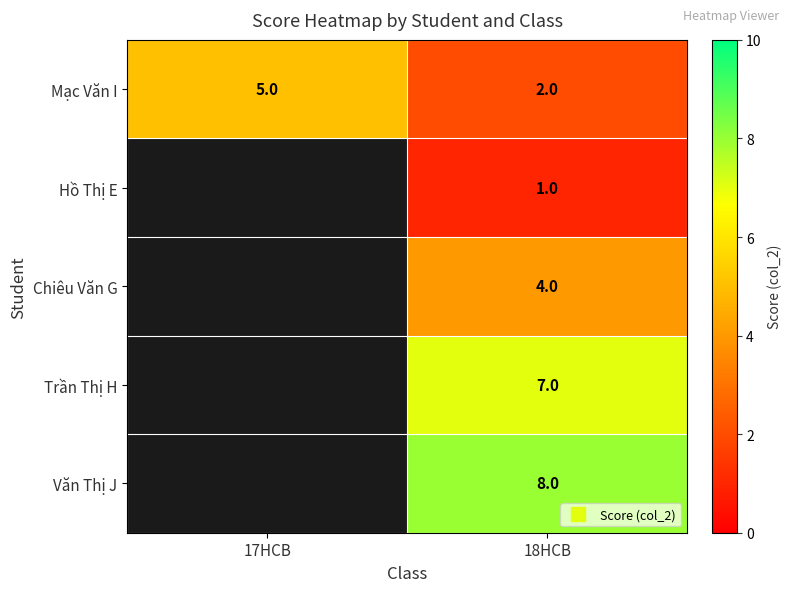

At 18HCB, list the series in order from largest to smallest.

Văn Thị J, Trần Thị H, Chiêu Văn G, Mạc Văn I, Hồ Thị E